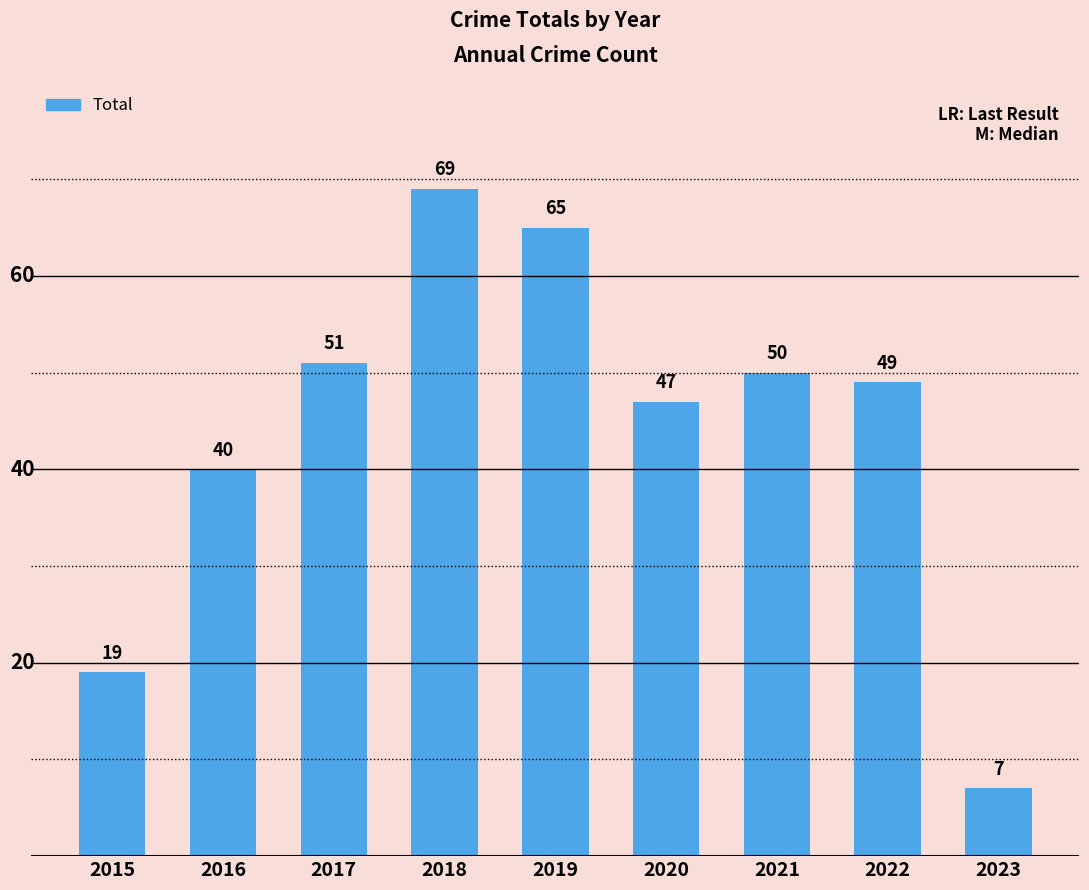

Reading left to right, what are all the values shown in this chart?

2015=19	2016=40	2017=51	2018=69	2019=65	2020=47	2021=50	2022=49	2023=7